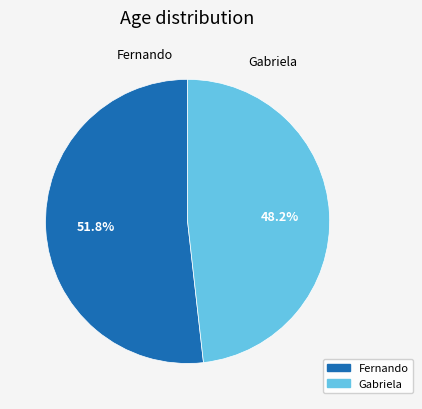

How many segments does this pie chart have?

2